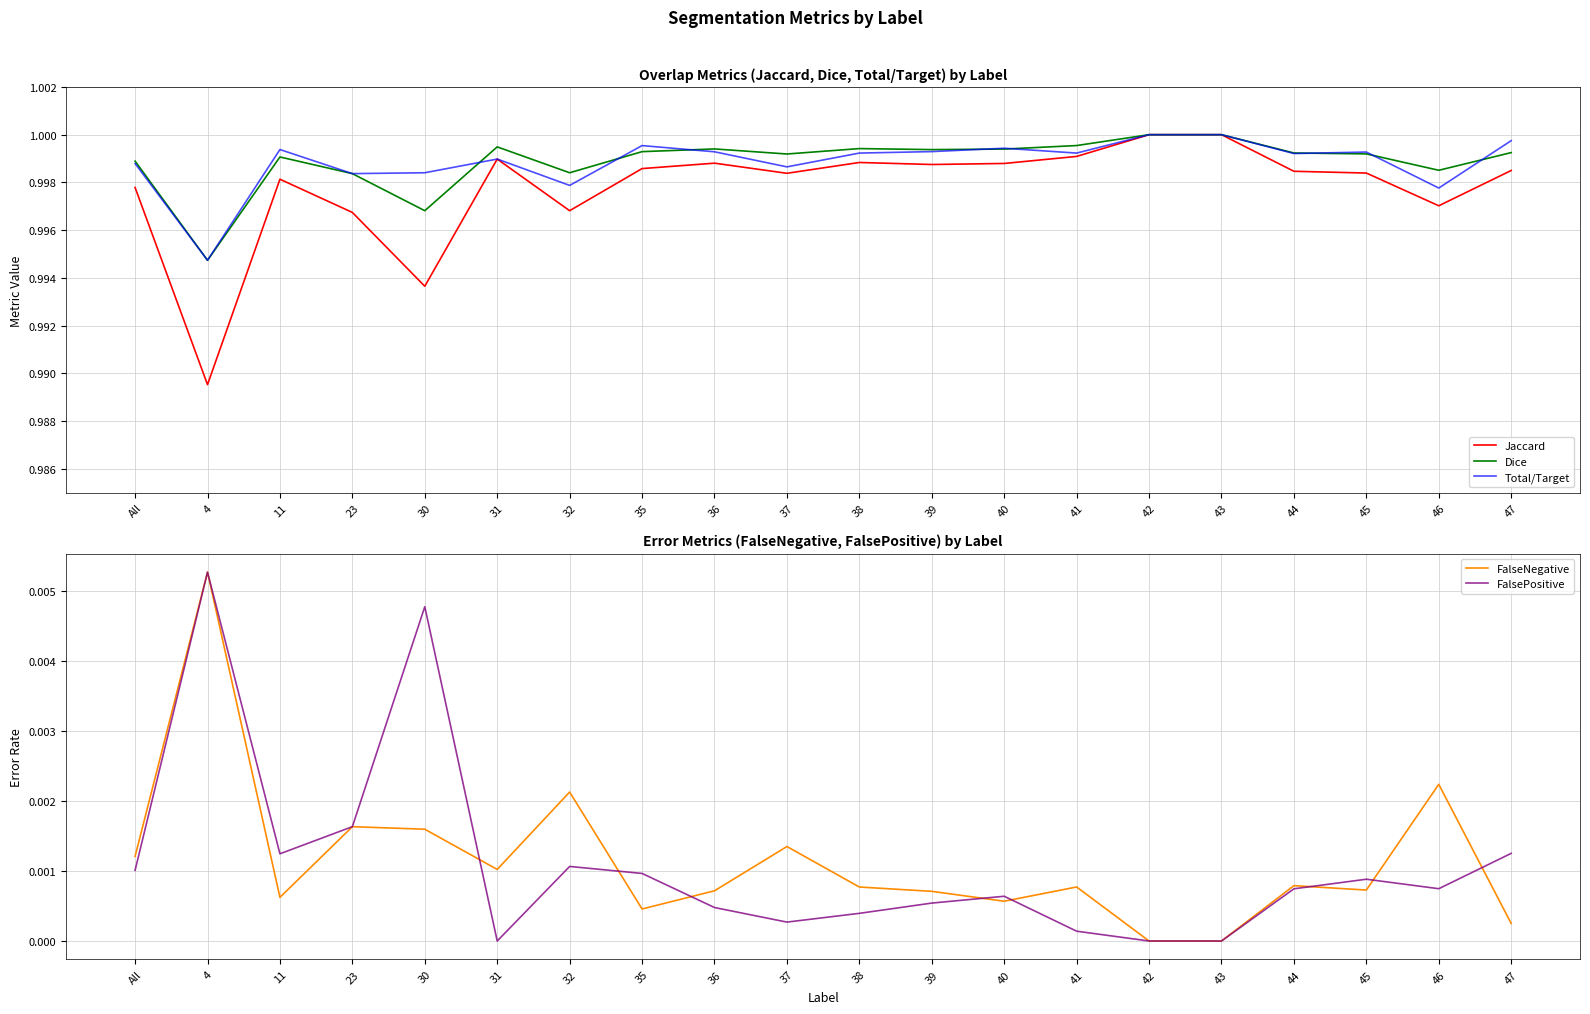

In Total/Target, how many points are higher than both neighbors (excluding endpoints)?

5